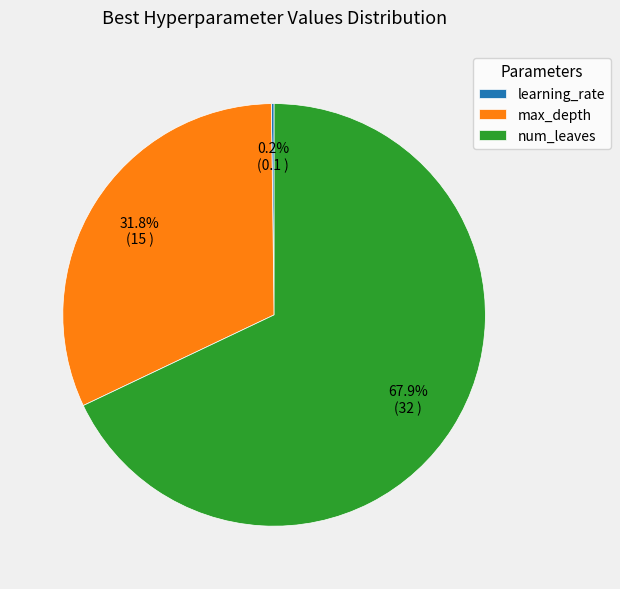

To the nearest percent, what is the difference between the largest and smallest slice percentages?

68%